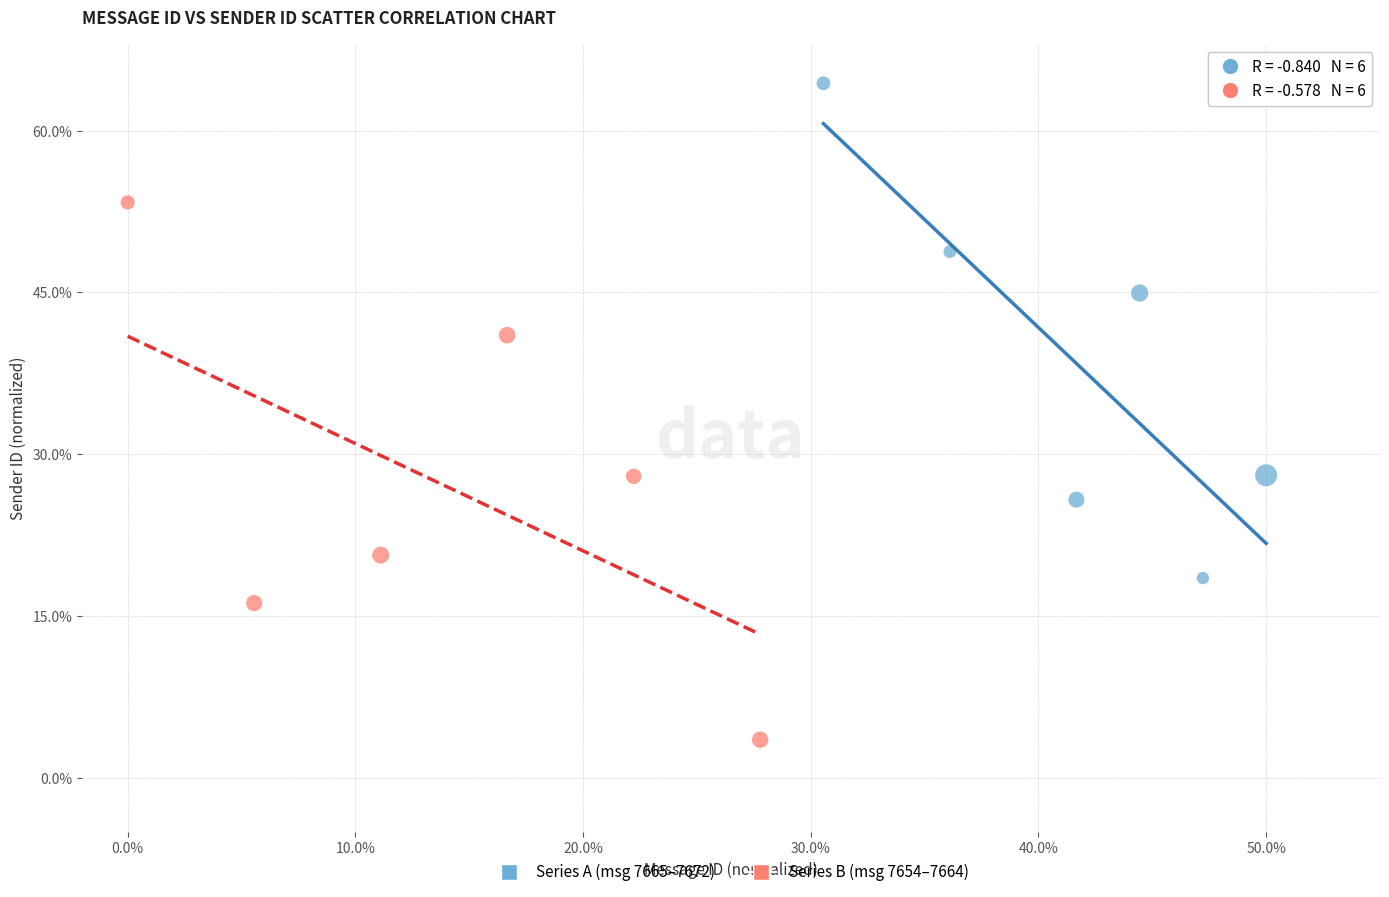

Which series contains the highest Y value?

Series A (msg 7665–7672)